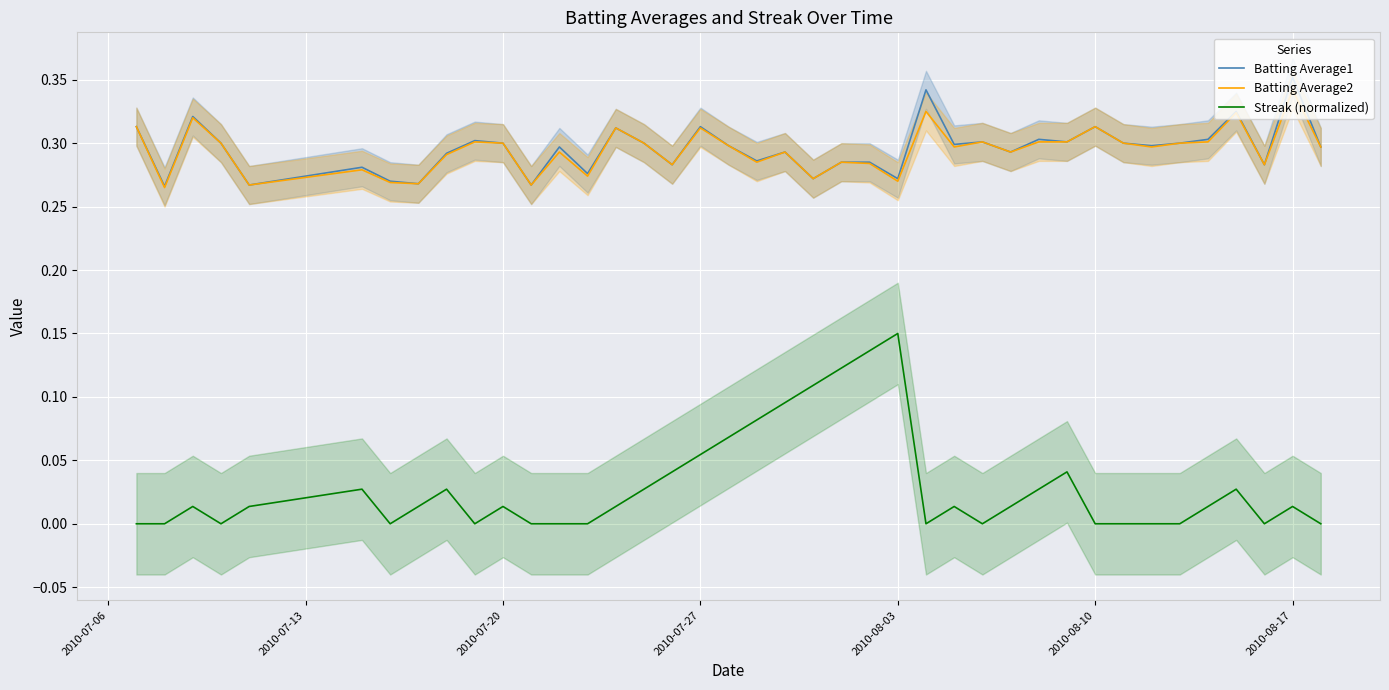

True or false: Streak (normalized) and Batting Average1 cross at least once.

False